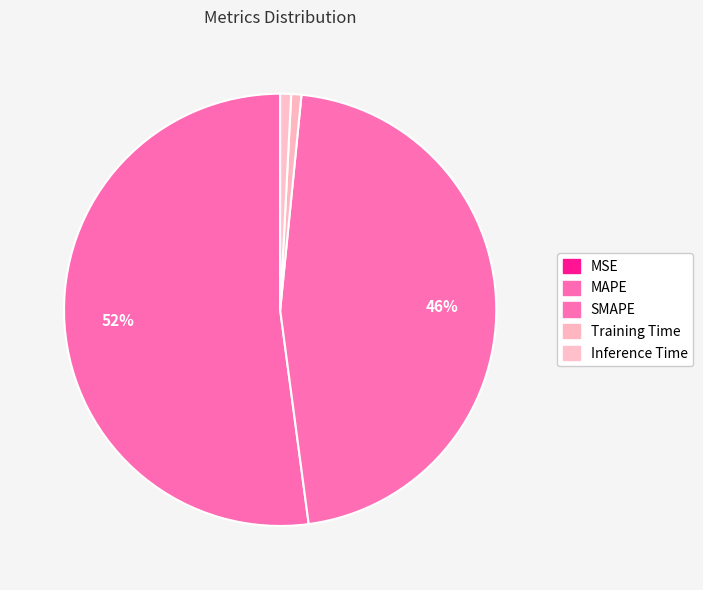

What is the largest slice in the pie chart?

MAPE